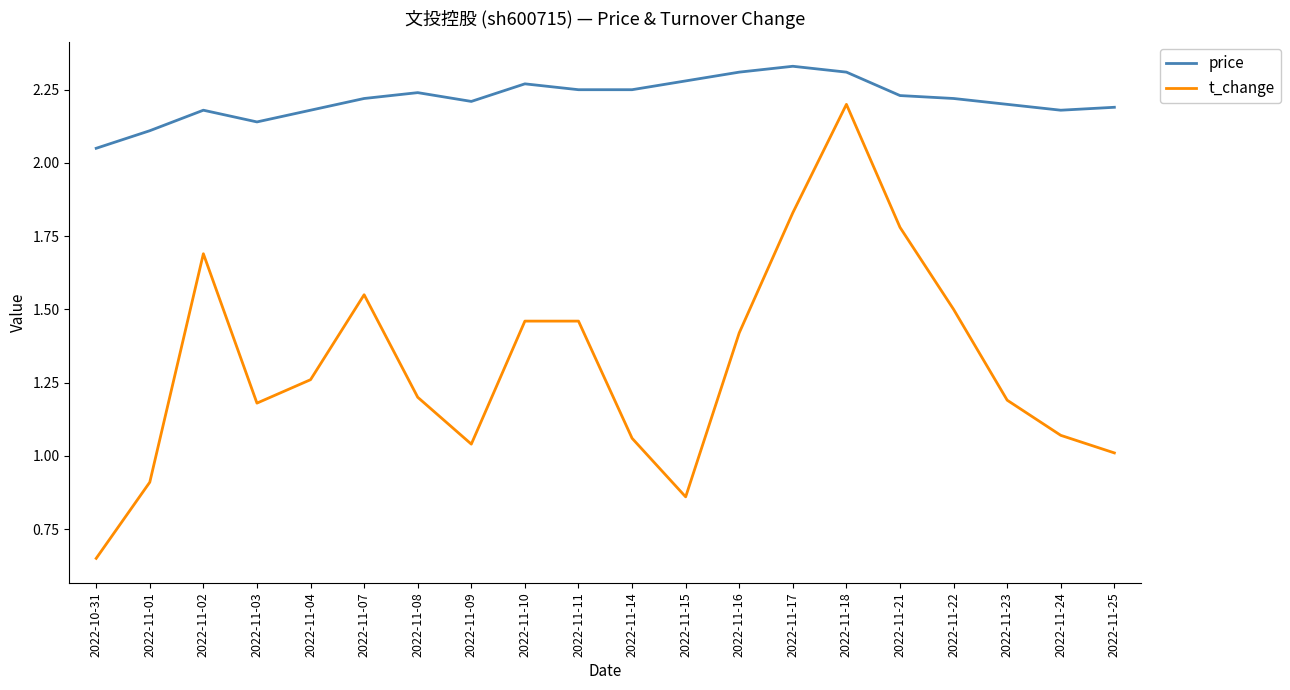

The value of t_change at 2022-11-23 is 1.2. True or false?

True